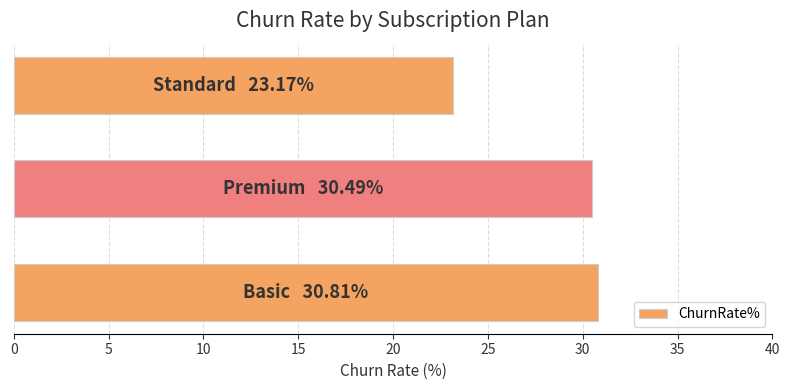

What is the minimum value shown in the chart?

23.2